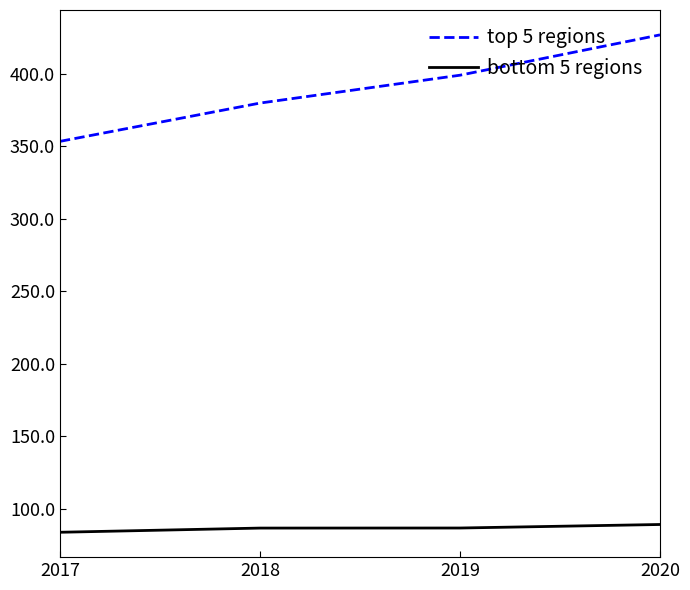

Between 2017 and 2020, which series saw the biggest shift?

top 5 regions